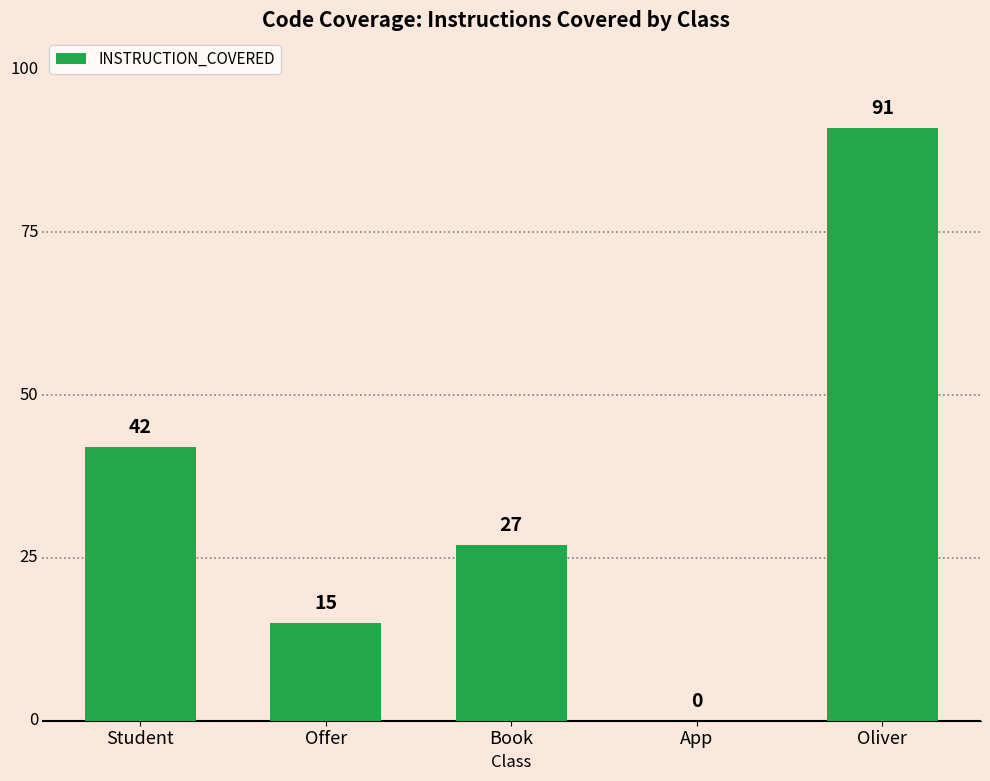

Which has a higher value, Student or Offer?

Student